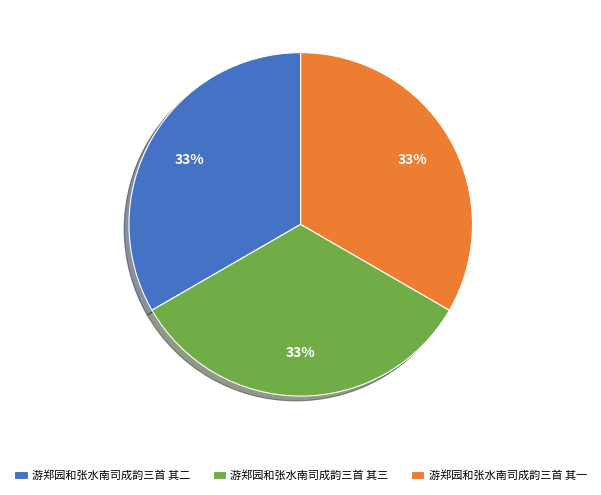

What is the ratio of the value at 游郑园和张水南司成韵三首 其三 to the value at 游郑园和张水南司成韵三首 其二?

1.0